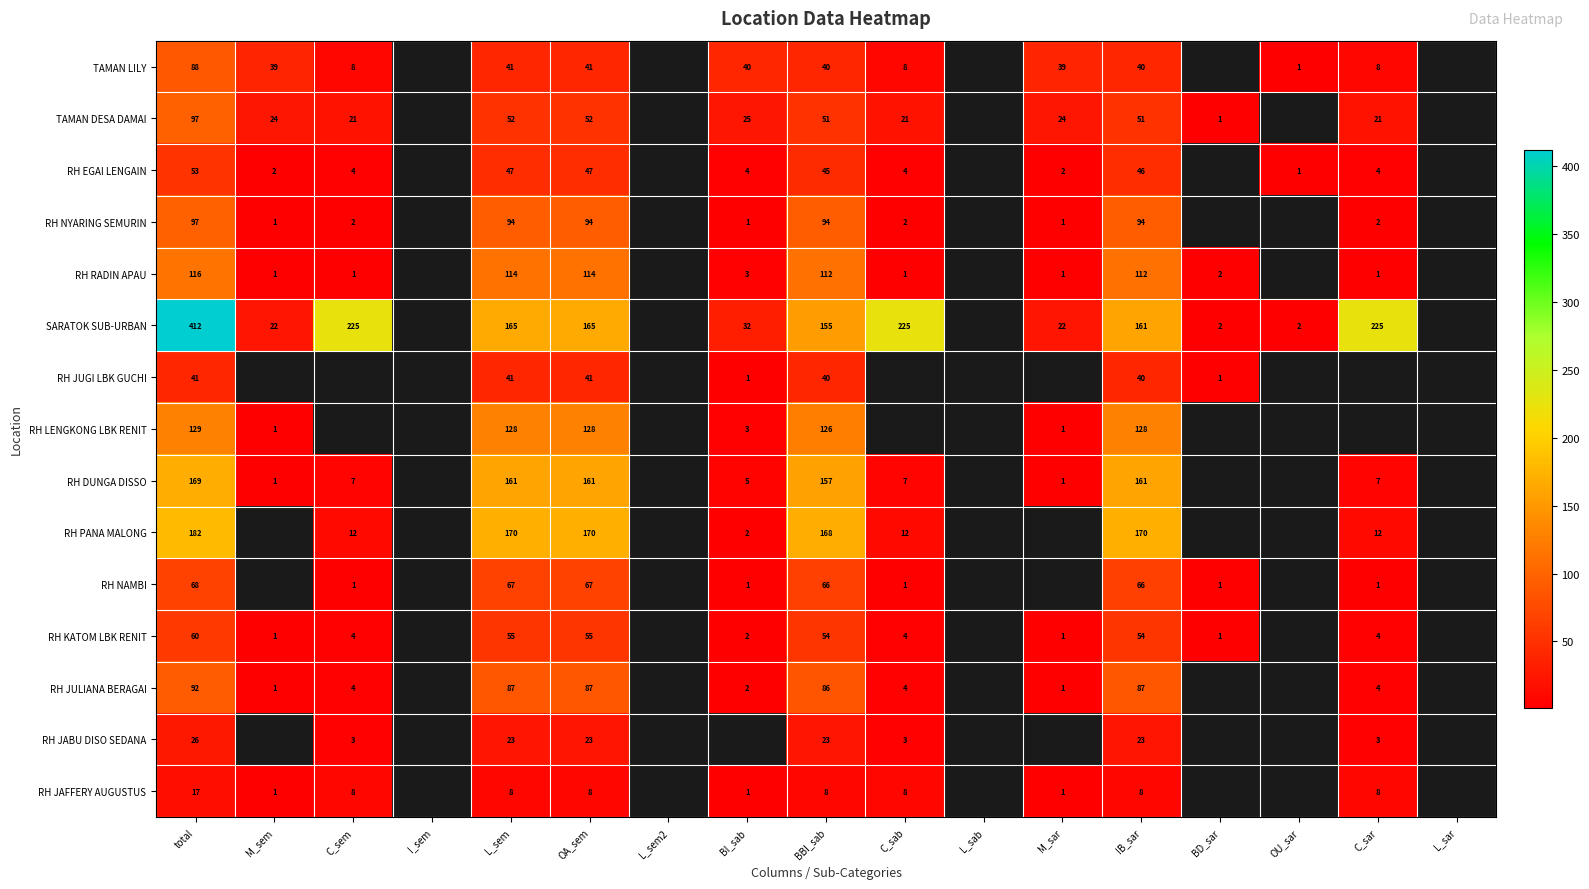

The value of RH KATOM LBK RENIT at C_sar is 6. True or false?

False